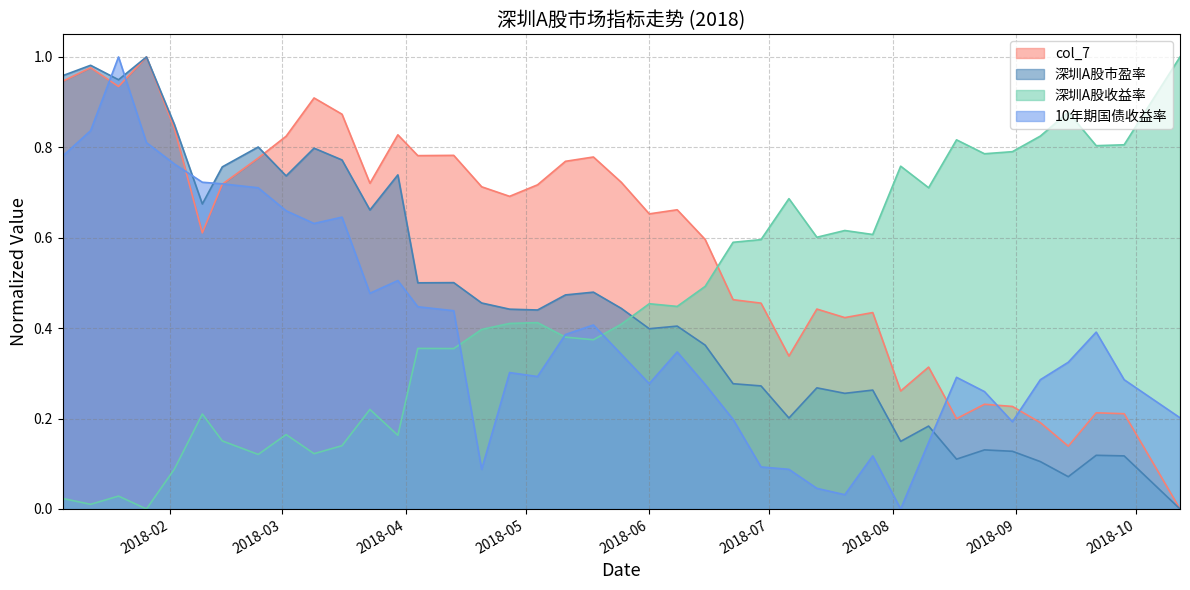

True or false: col_7 and 10年期国债收益率 cross at least once.

True